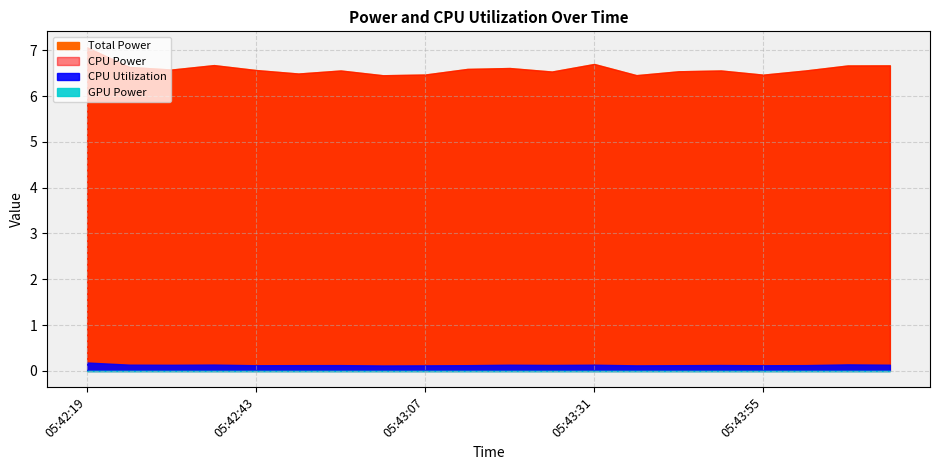

What are all the series names shown in the legend?

Total Power, CPU Power, CPU Utilization, GPU Power